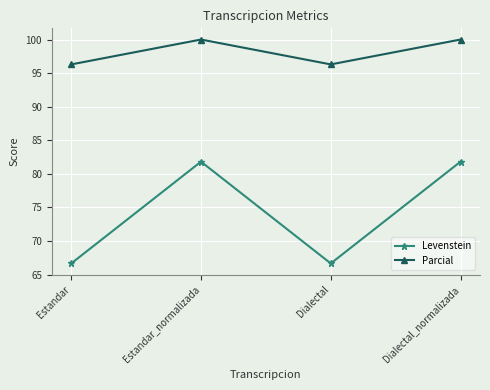

How many data points does each series have?

4